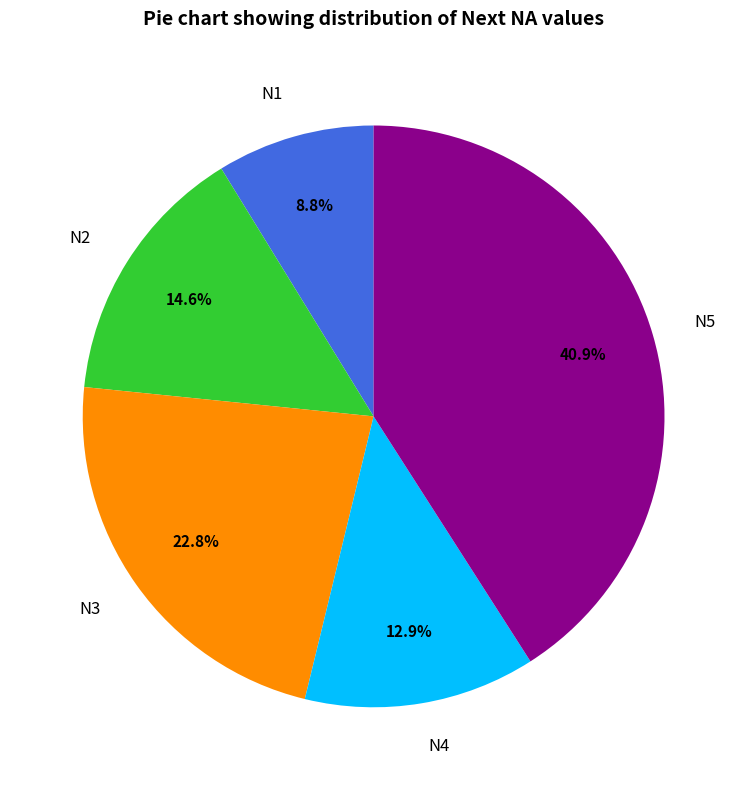

How many slices are in this pie chart?

5